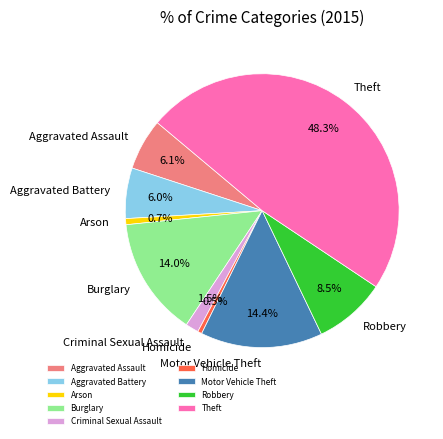

To the nearest percent, what is the average slice percentage?

11%